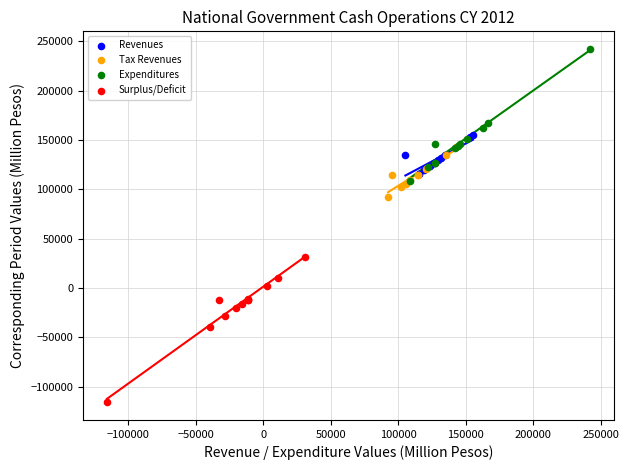

Which series contains the lowest Y value?

Surplus/Deficit